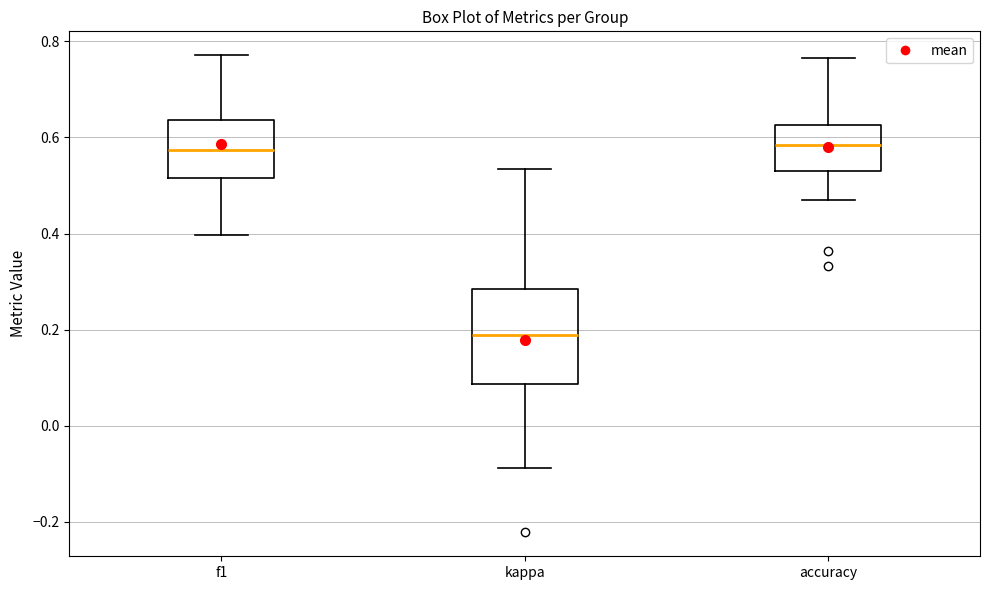

Reading left to right, read every box against the y-axis: the position of its median line, the range the box covers, and the ends of its whiskers. The values are not printed on the chart, so give them approximately, as read against the axis.

f1: median 0.58, box 0.52 to 0.64, whiskers 0.40 to 0.78
kappa: median 0.18, box 0.08 to 0.28, whiskers -0.08 to 0.54
accuracy: median 0.58, box 0.52 to 0.62, whiskers 0.46 to 0.76